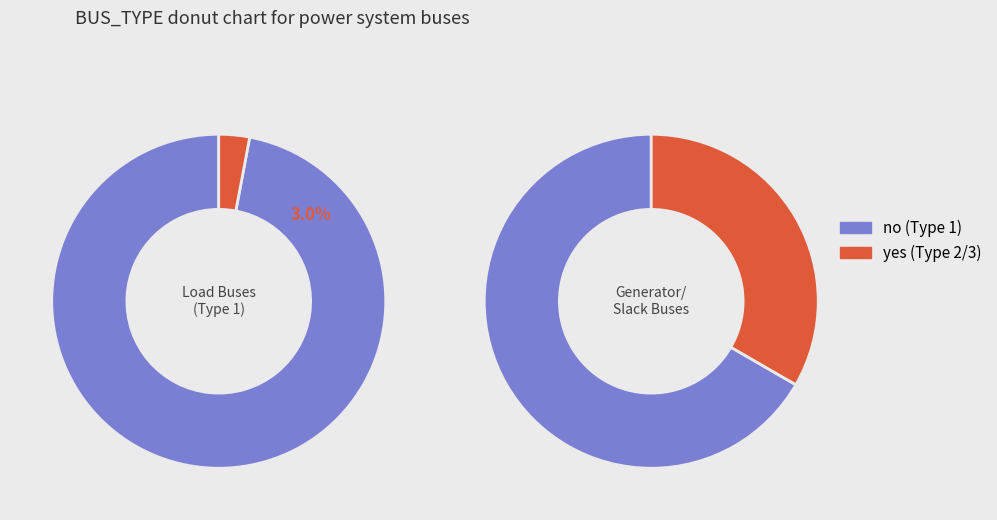

What percentage is the BUS_TYPE_1 slice, to the nearest percent?

97%